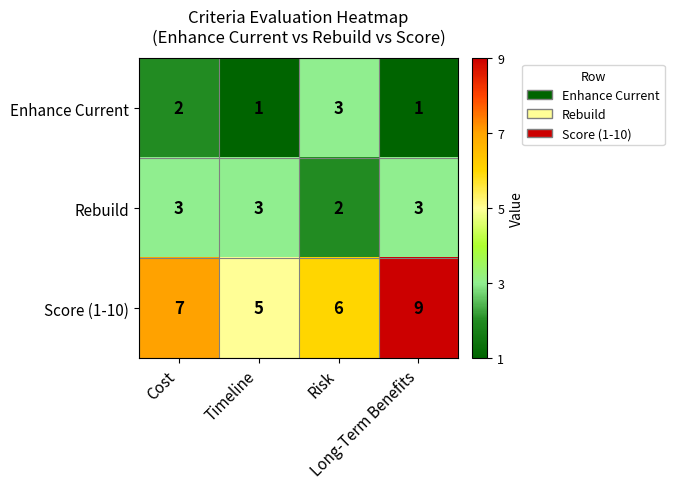

What is the difference between the highest and lowest values at Long-Term Benefits?

8